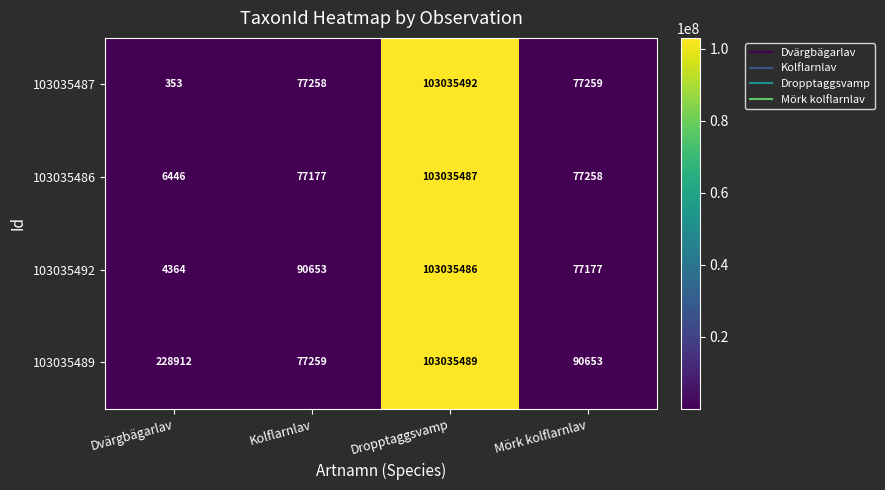

What is the lowest value of the 103035489 series?

77259